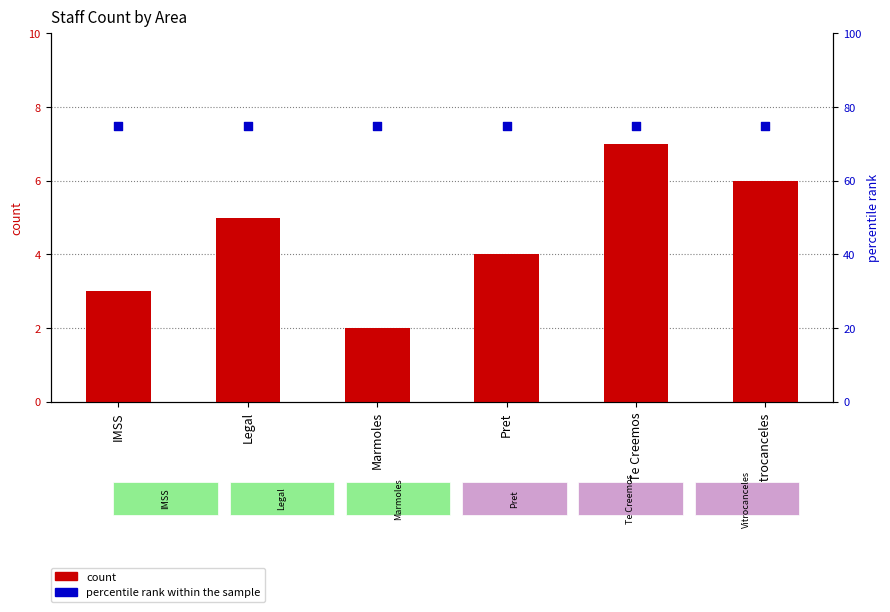

At how many categories does at least one series exceed 49?

6